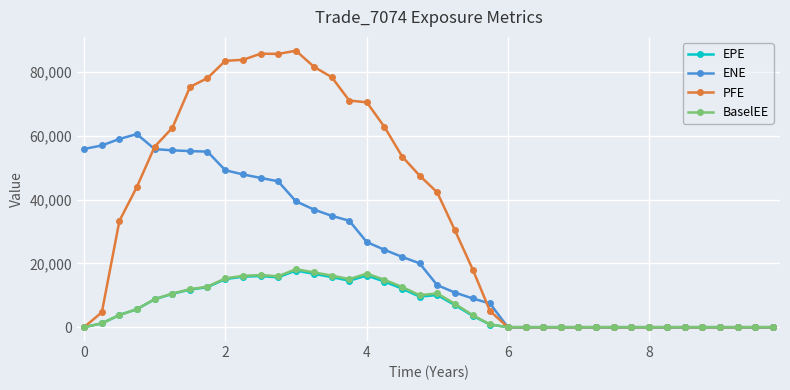

Which series has the widest spread of values?

PFE